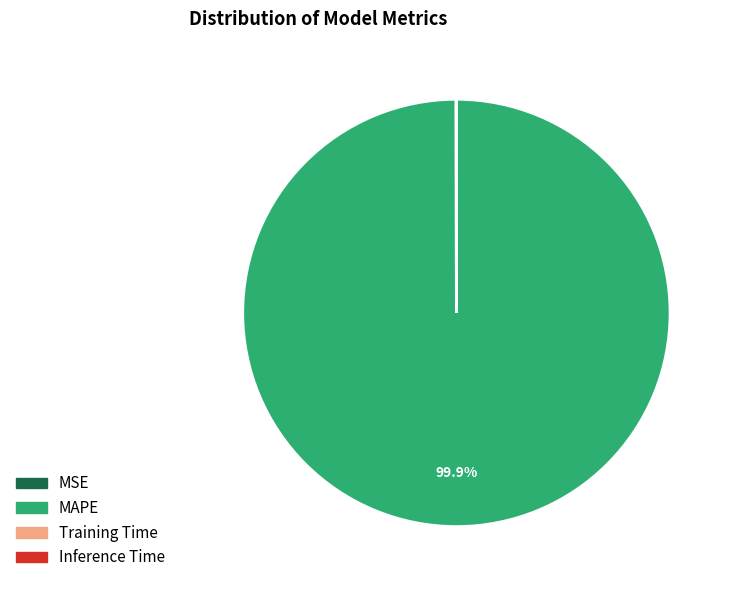

What is the largest slice in the pie chart?

MAPE